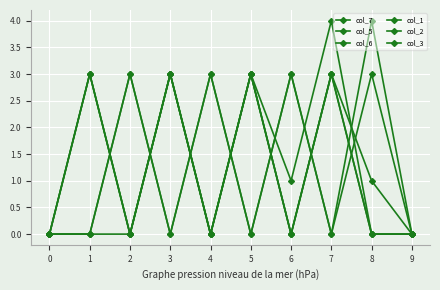

After their last crossing, which series has the higher values: col_3 or col_2?

col_2